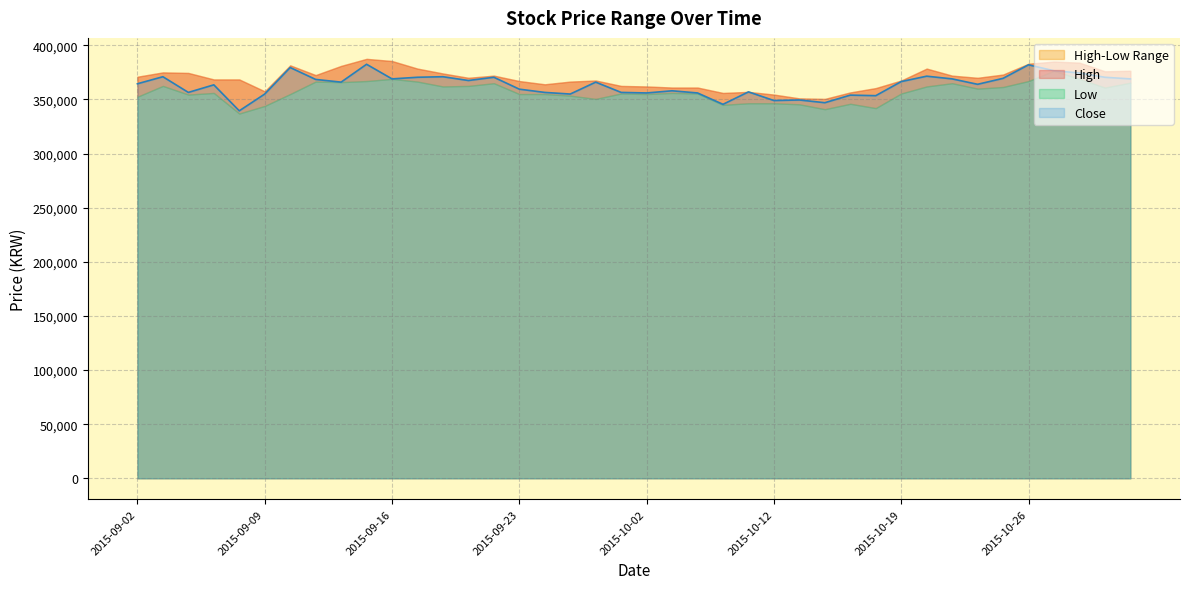

Is it true that Low equals 247822 at 2015-09-04?

False